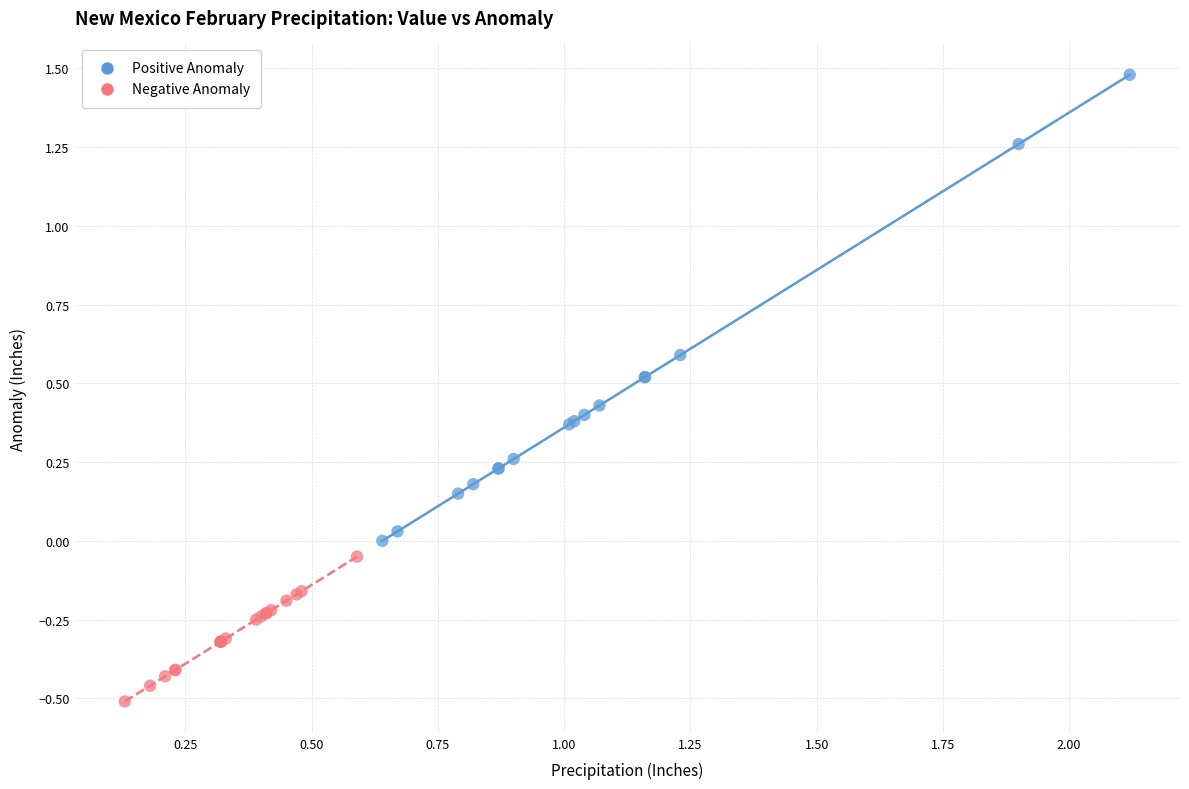

Which series reaches the maximum Y coordinate?

Positive Anomaly